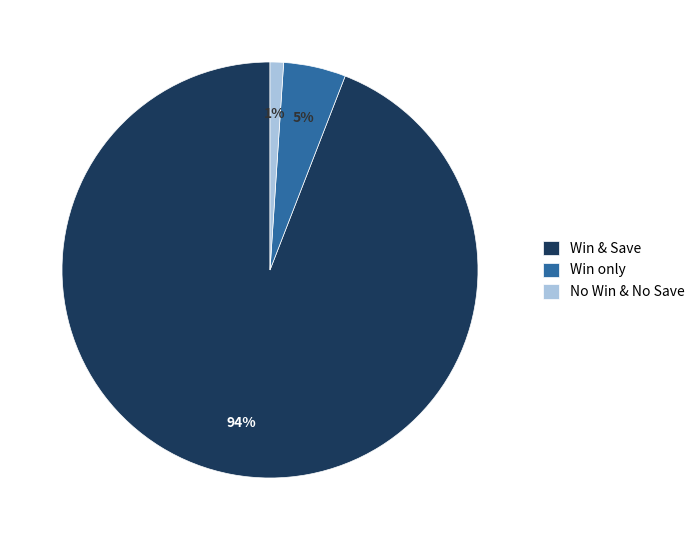

What is the smallest slice in the pie chart?

No Win & No Save